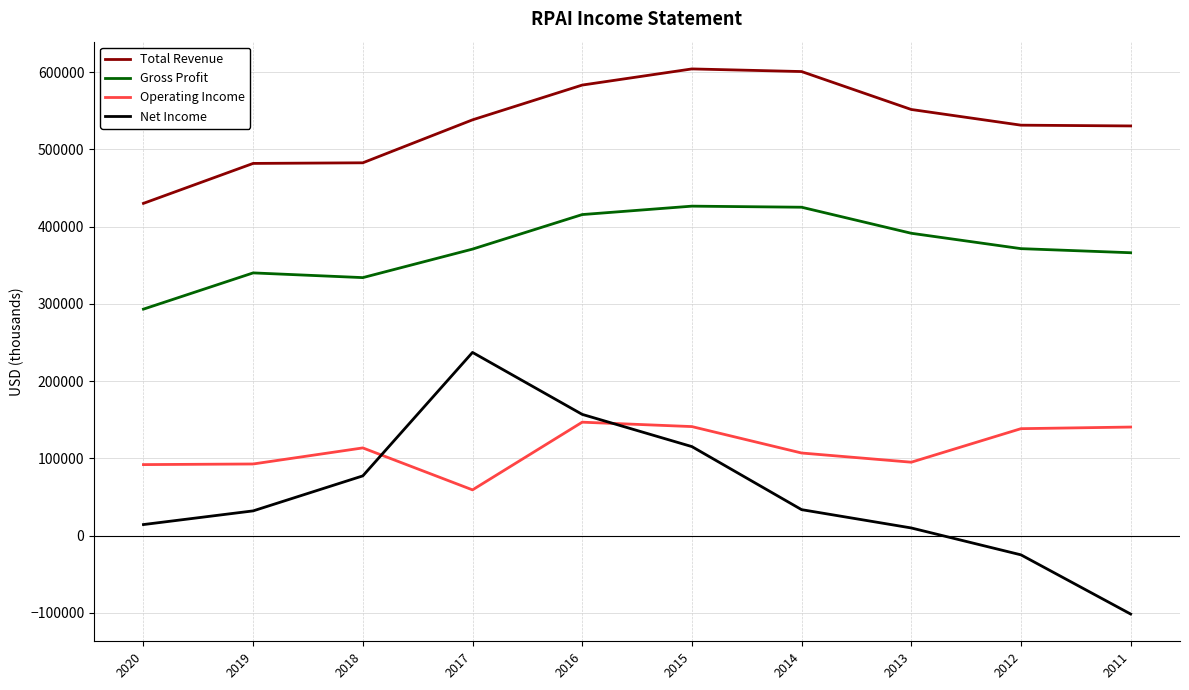

Is the value of Operating Income at 2015 greater than the value of Gross Profit at 2013?

No